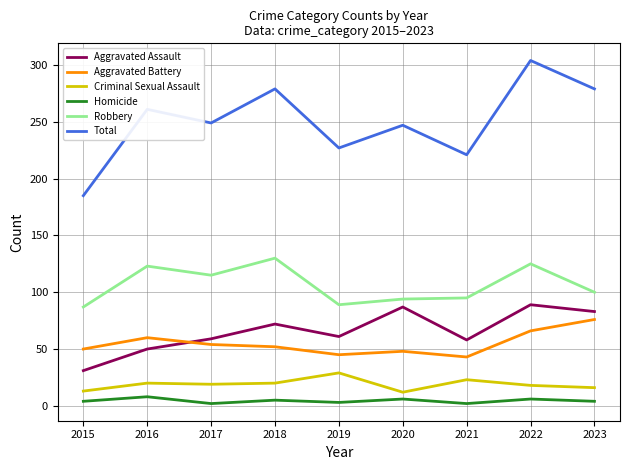

What is the lowest value of the Total series?

185